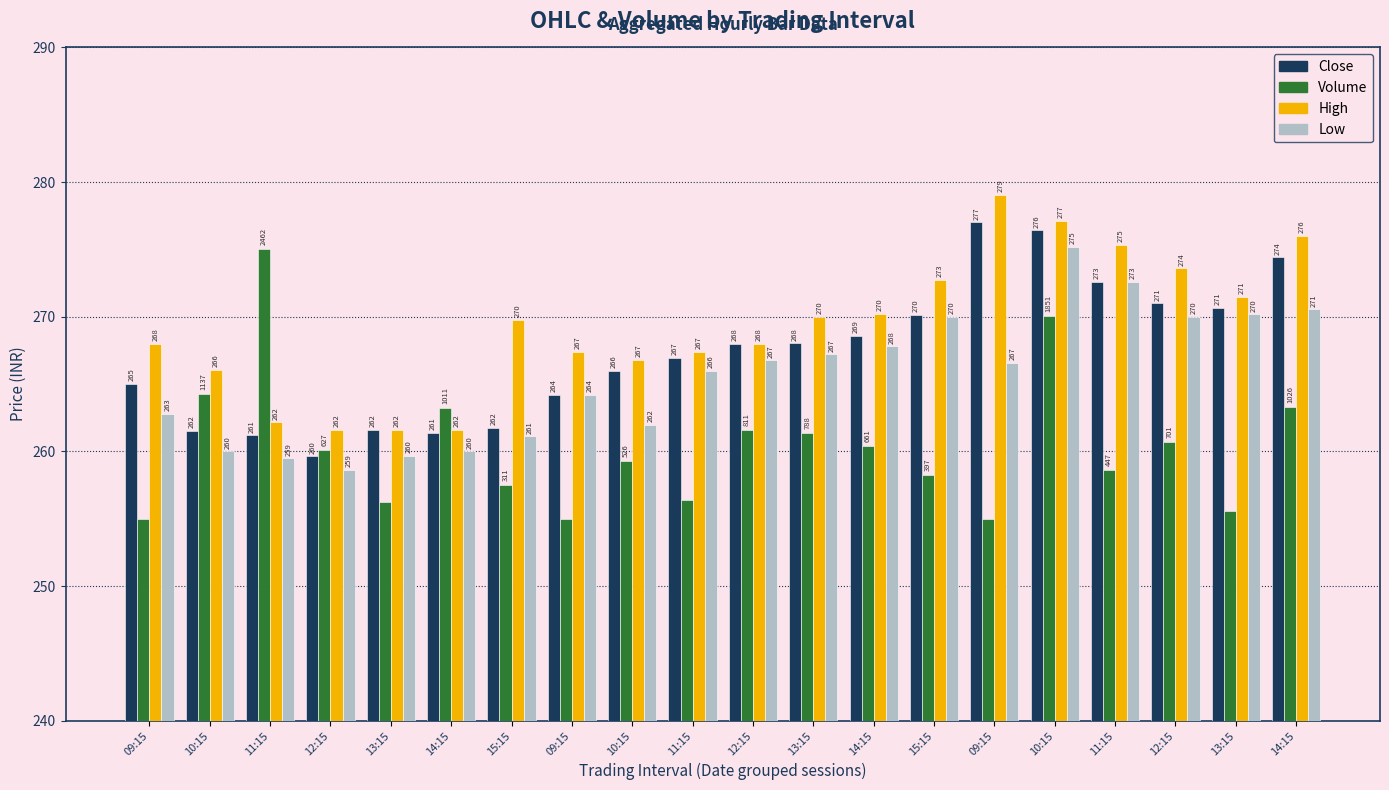

Is the value of High at 14:15 greater than the value of Volume at 10:15?

No